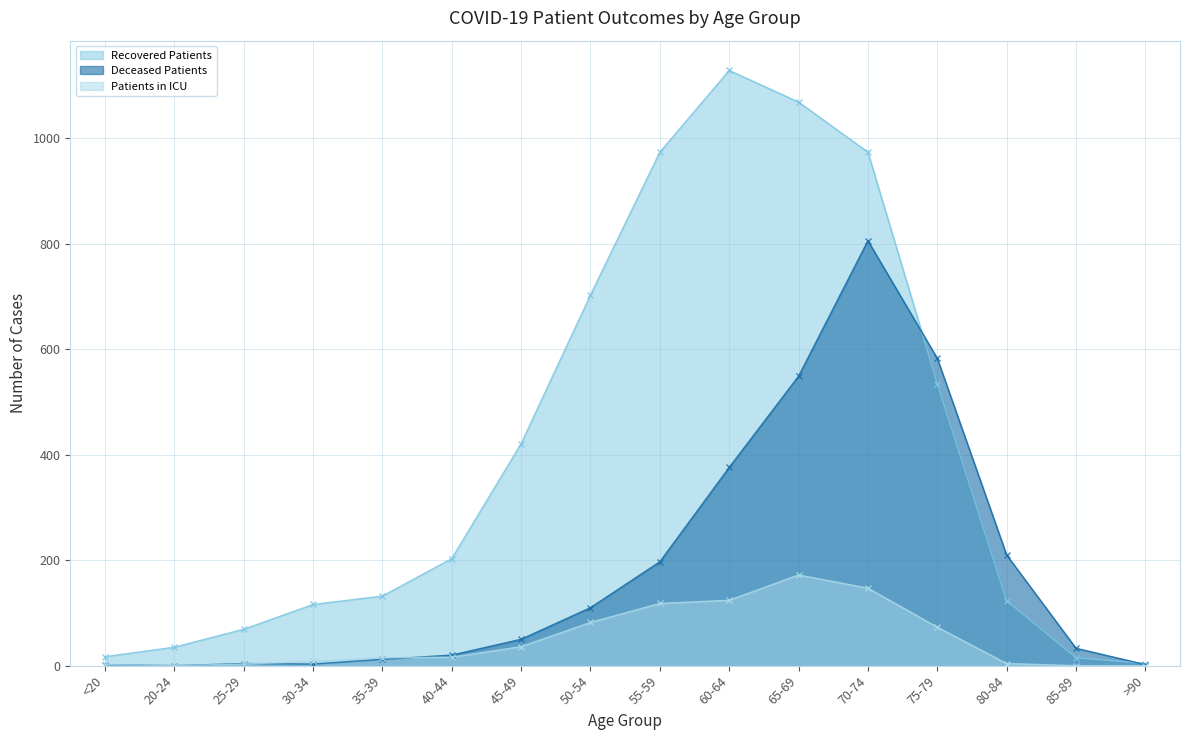

What is the maximum value shown in the chart?

1129